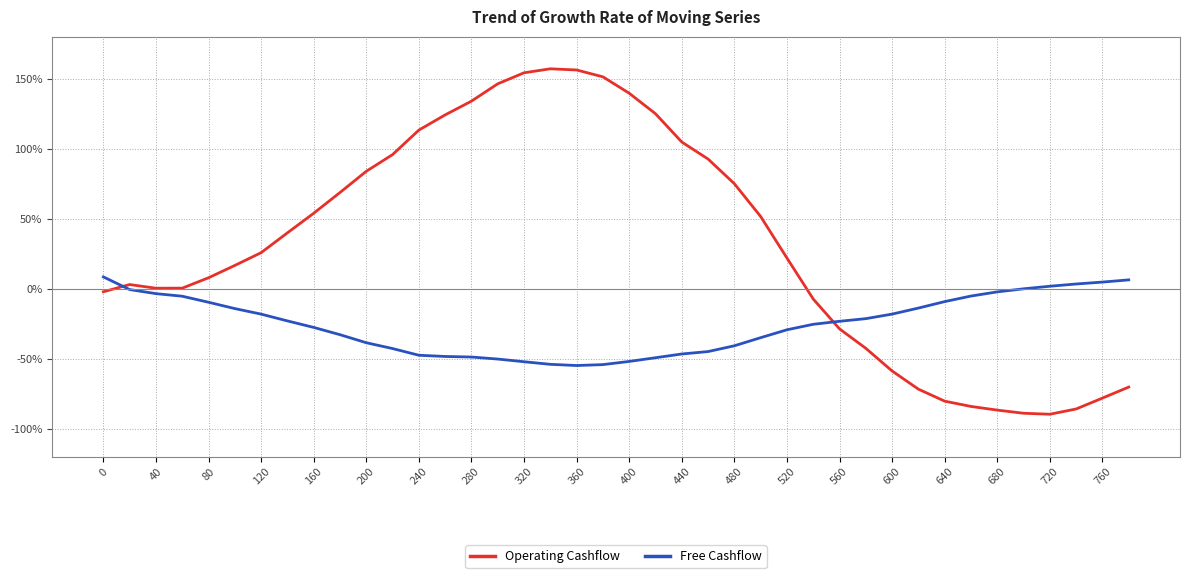

Is this an area chart (filled region under the line)?

No